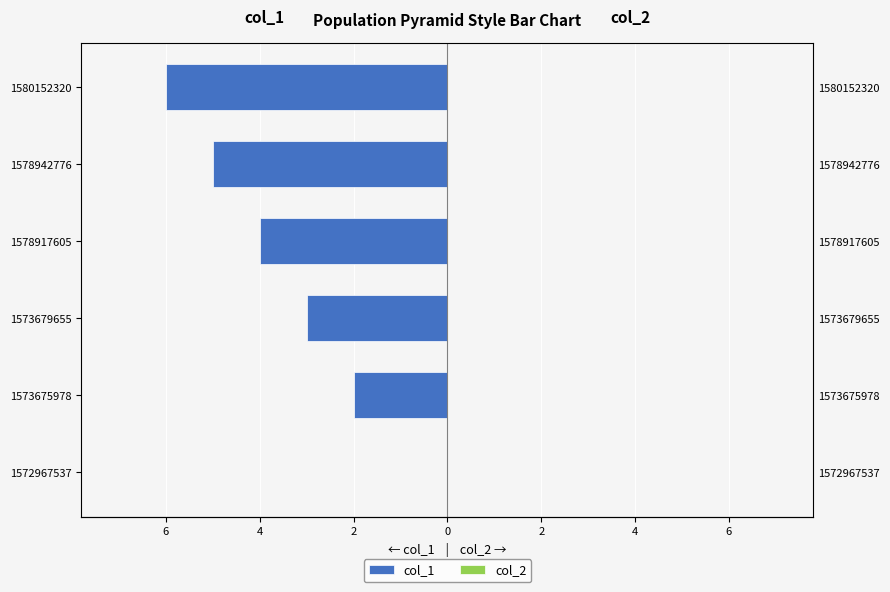

Which series changed the most between 4 and 0?

col_1